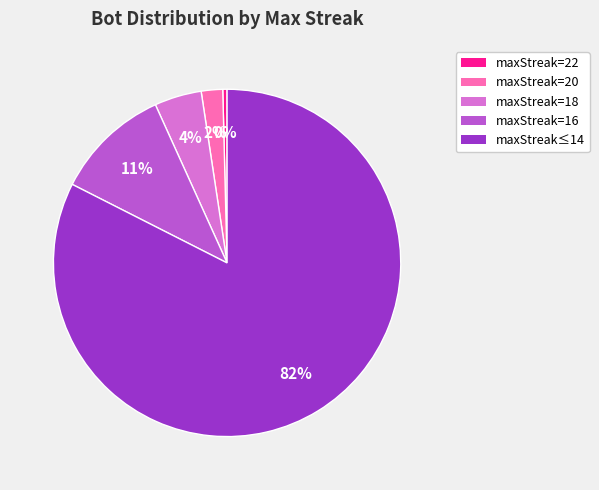

To the nearest percent, what is the average slice percentage?

20%